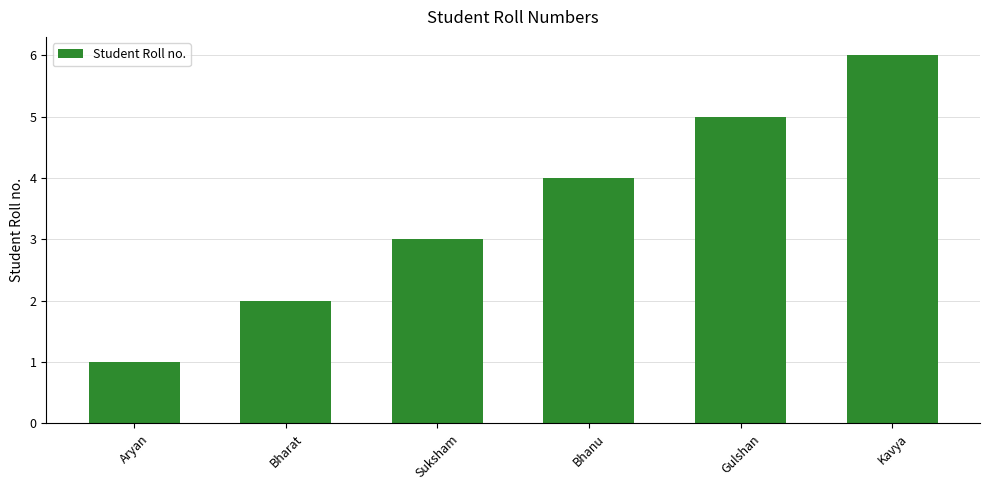

What is the difference between the values at Kavya and Aryan?

5